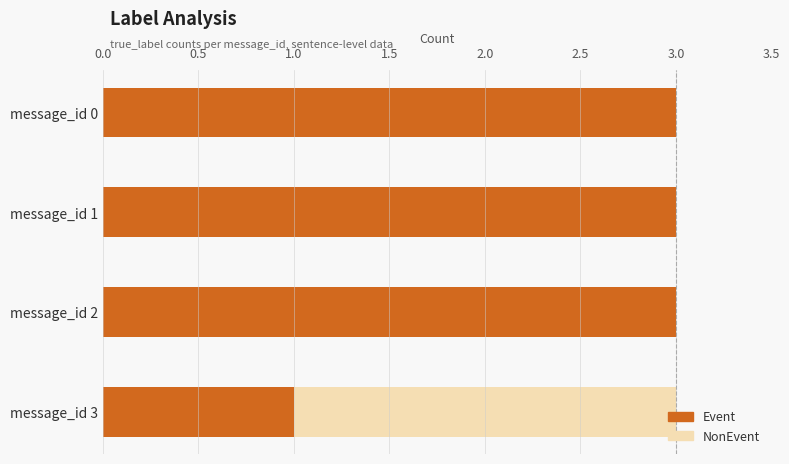

What is the sum of all Event values?

10